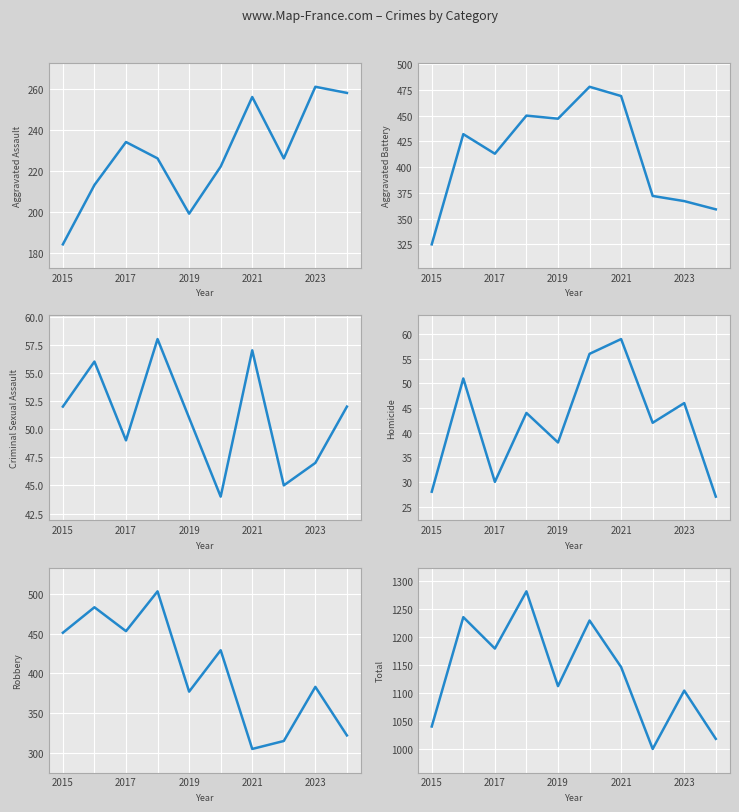

What value does the Homicide series have at 2017, to the nearest 10?

50